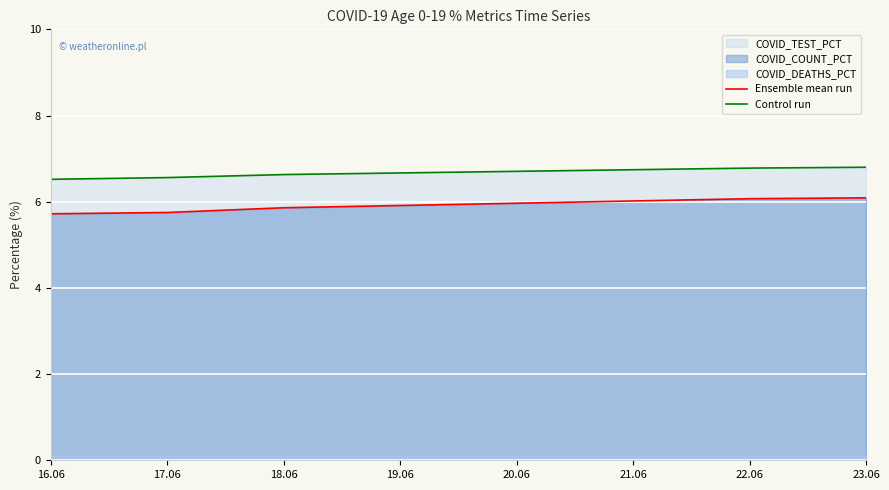

What is the greatest value displayed?

6.8